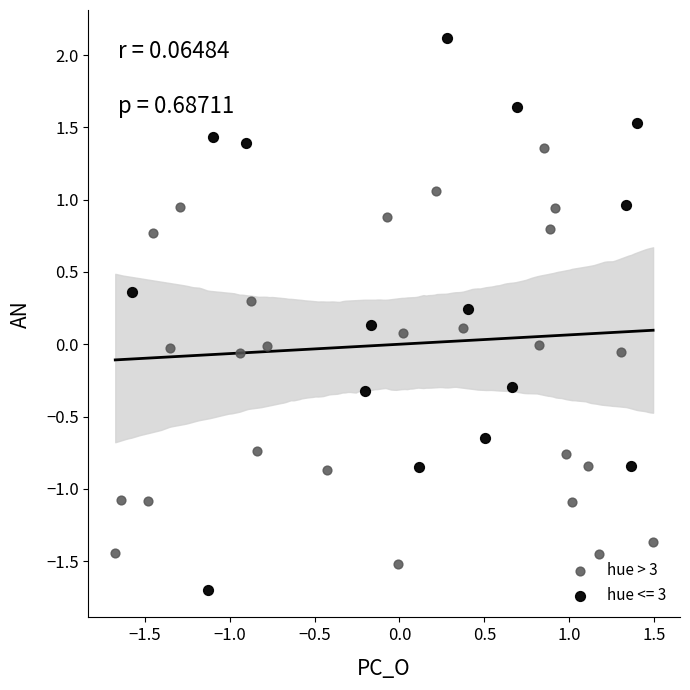

Which series has the widest spread of Y values?

hue <= 3